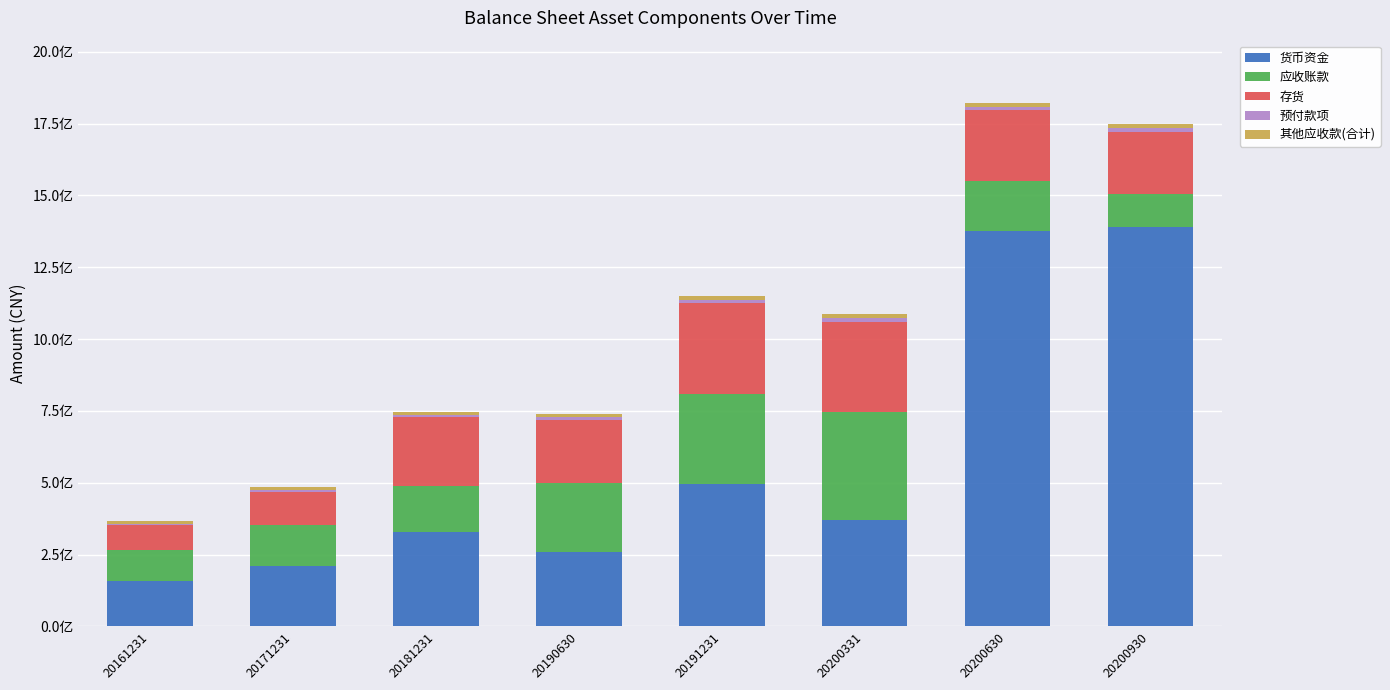

What is the difference between the second highest and minimum values in the 预付款项 series?

6560326.8